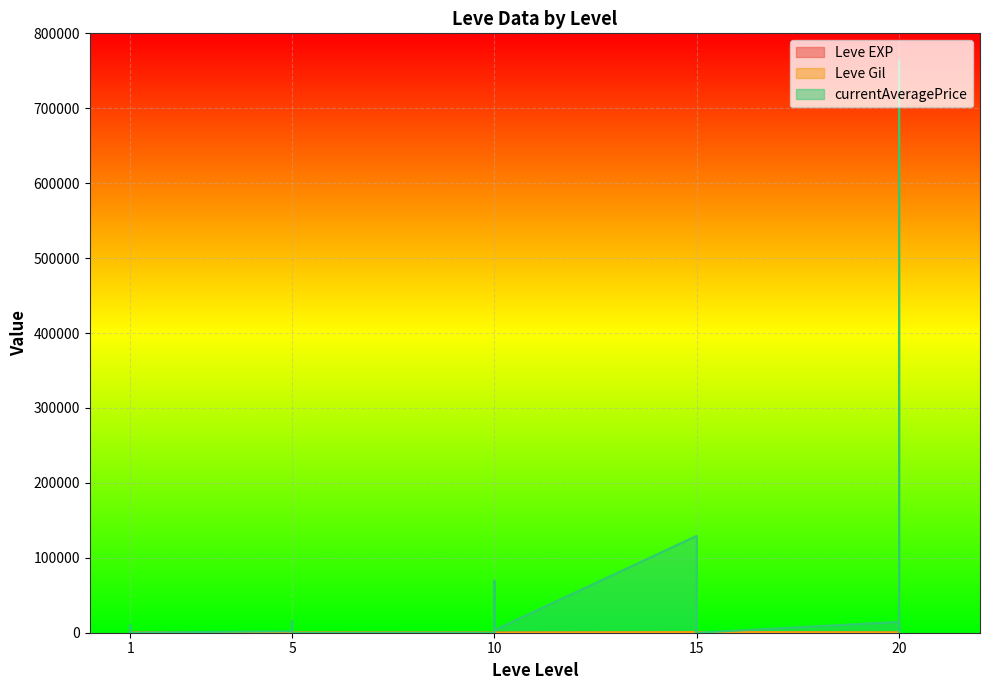

The value of Leve Gil at 15 is 10. True or false?

False